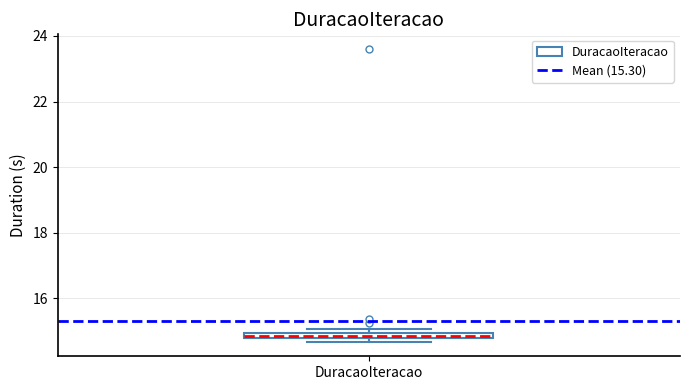

Where is the lower edge of the box for DuracaoIteracao on the y-axis? The values are not printed on the chart, so give them approximately, as read against the axis.

14.8